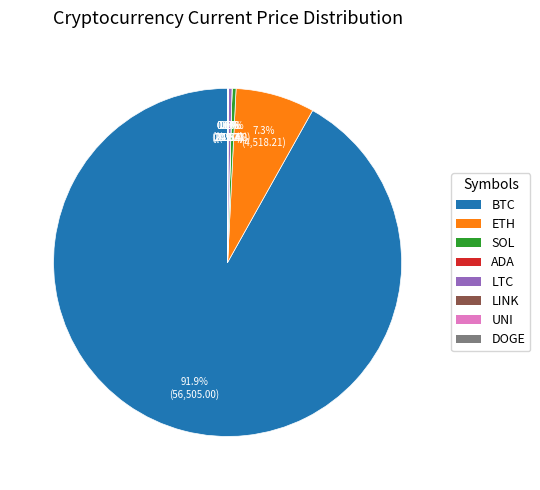

Does any single category account for the majority?

Yes